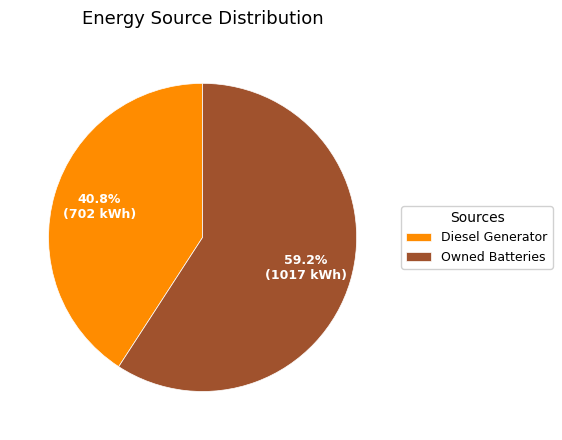

How many segments does this pie chart have?

2